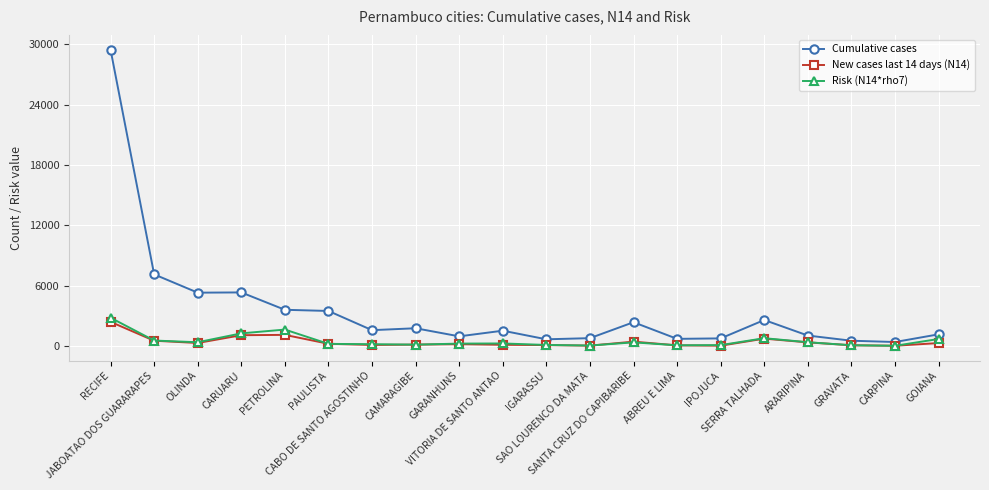

Does the chart have visible grid lines?

Yes